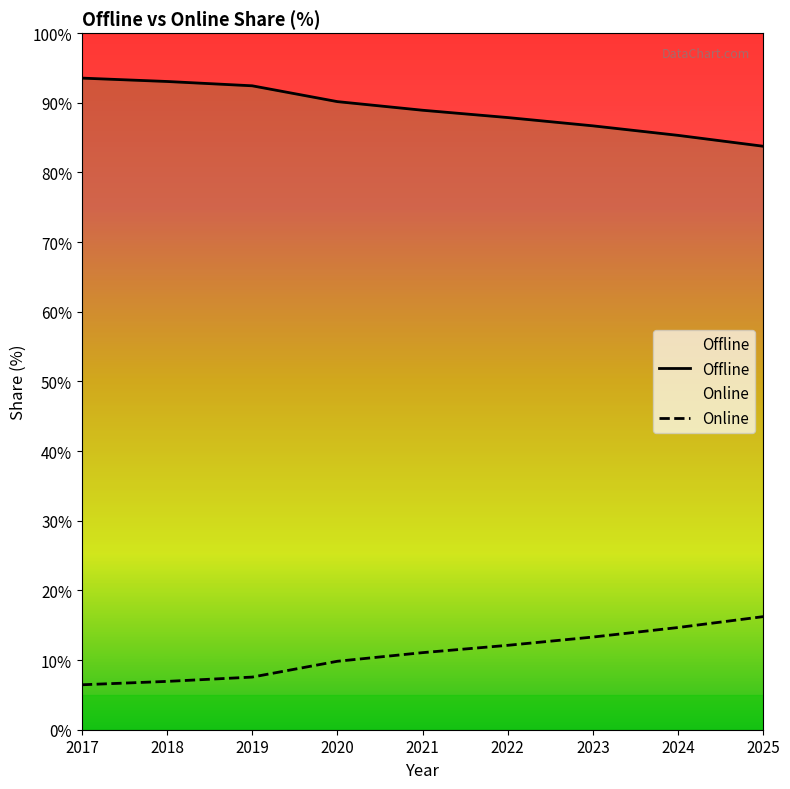

What is the sum of the Online values at 2022 and 2019?

19.7